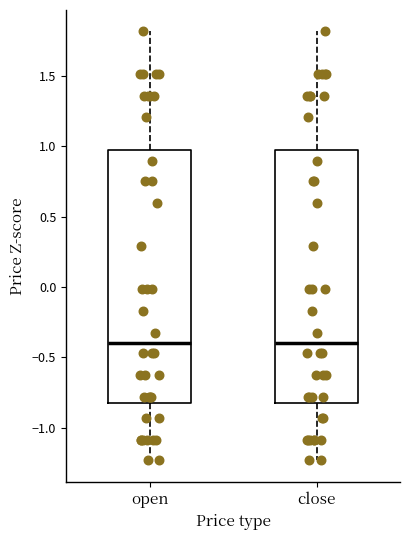

Reading left to right, transcribe this box plot: for each box, give where its median line is, the range the box spans, and where its two whiskers end, as read against the y-axis. The values are not printed on the chart, so give them approximately, as read against the axis.

open: median -0.40, box -0.80 to 1.00, whiskers -1.25 to 1.80
close: median -0.40, box -0.80 to 1.00, whiskers -1.25 to 1.80